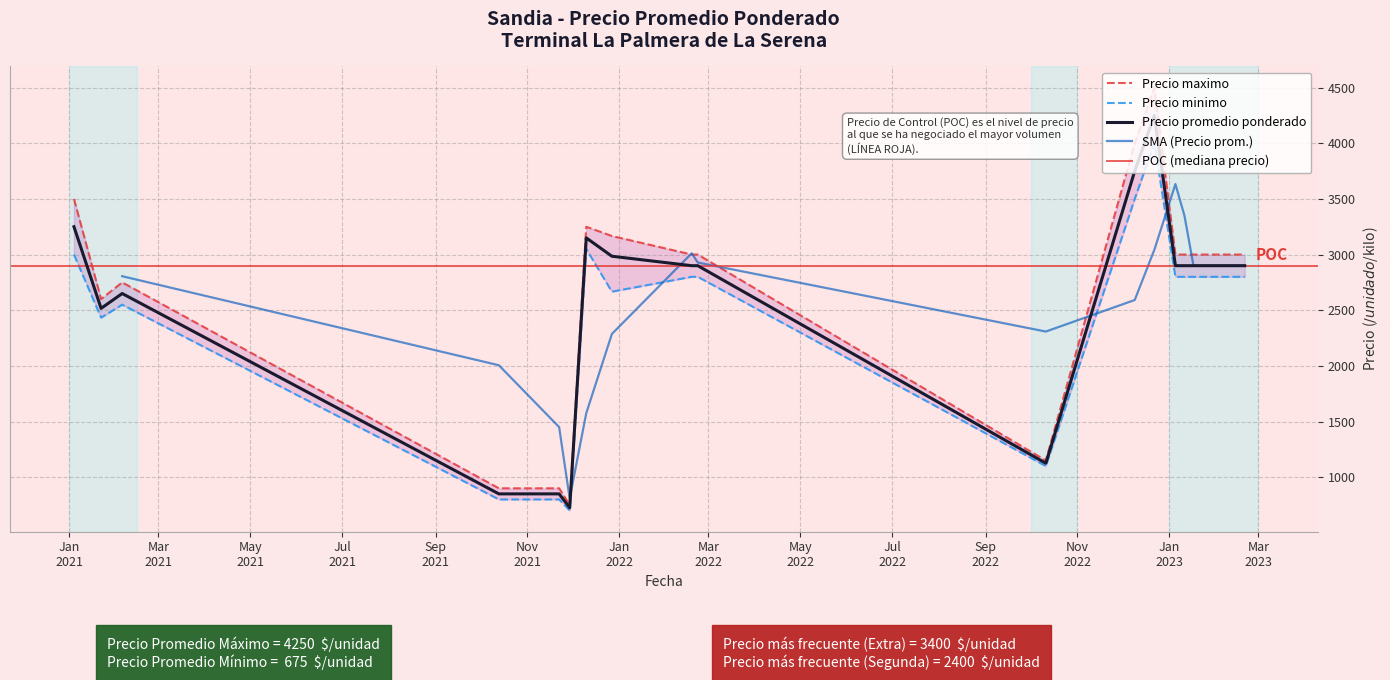

Is the value of Precio maximo at 2023-01-11 greater than the value of Precio promedio ponderado at 2023-01-05?

Yes